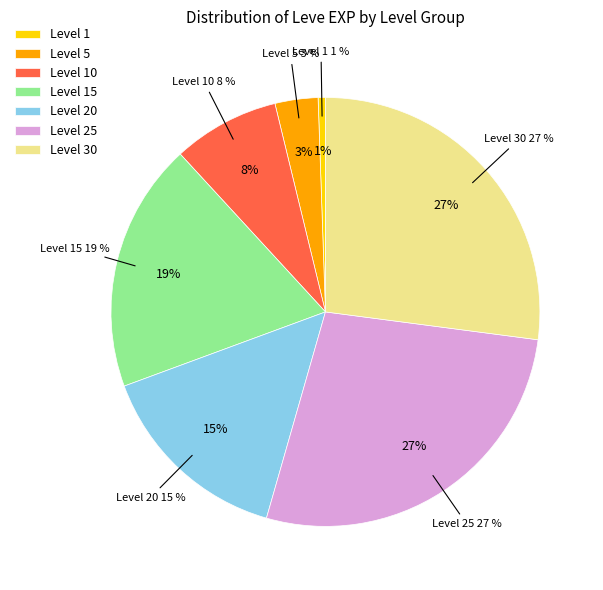

Is there a majority slice in this chart?

No